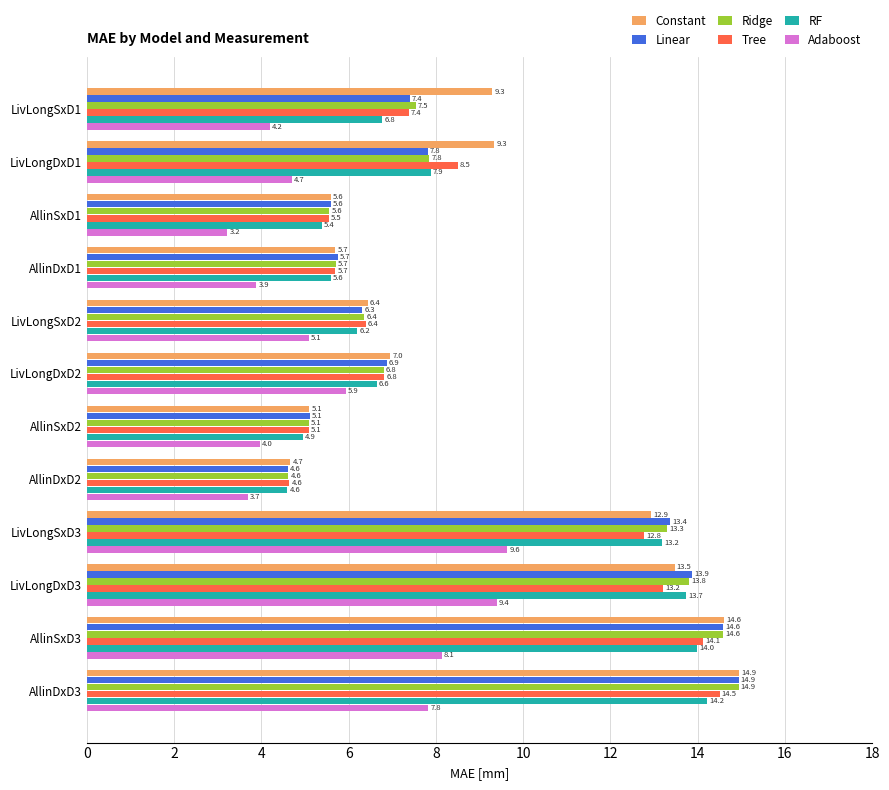

At which category is the sum across all series the highest?

AllinDxD3